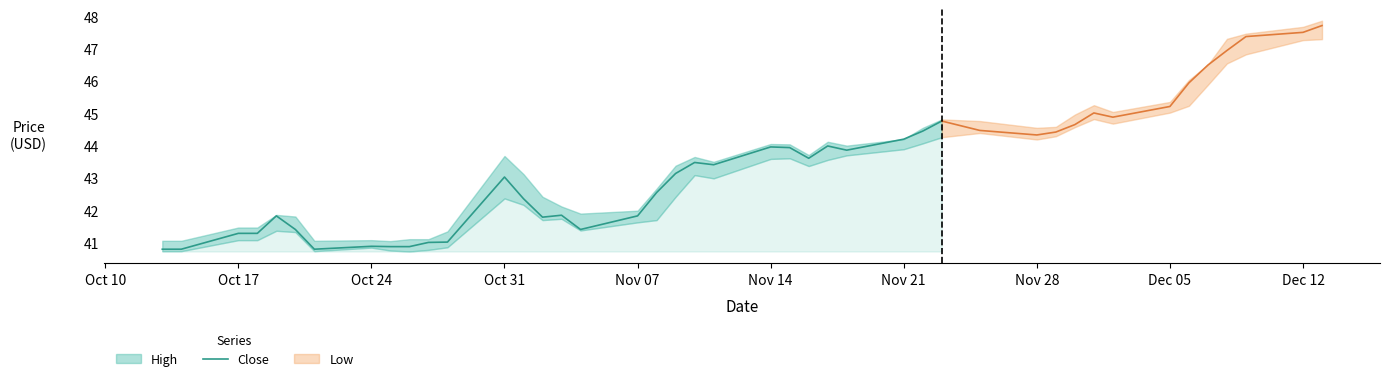

Does the chart have visible grid lines?

No